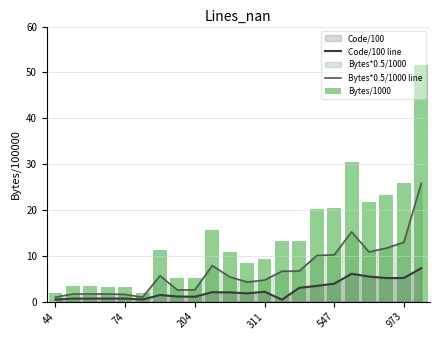

Reading left to right, list all the values displayed in this chart.

Code/100 line: 0.4	0.6	0.7	0.7	0.7	0.5	1.4	1.1	1.1	2.0	2.0	1.8	2.1	0.4	3.0	3.4	3.9	6.1	5.5	5.1	5.1	7.3
Bytes*0.5/1000 line: 1.0	1.7	1.7	1.6	1.6	0.9	5.6	2.5	2.6	7.8	5.4	4.3	4.7	6.6	6.7	10.0	10.2	15.2	10.8	11.7	12.9	25.8
Bytes/1000: 1.9	3.3	3.3	3.3	3.1	1.9	11.3	5.0	5.1	15.7	10.8	8.5	9.4	13.2	13.3	20.1	20.4	30.4	21.6	23.3	25.9	51.6